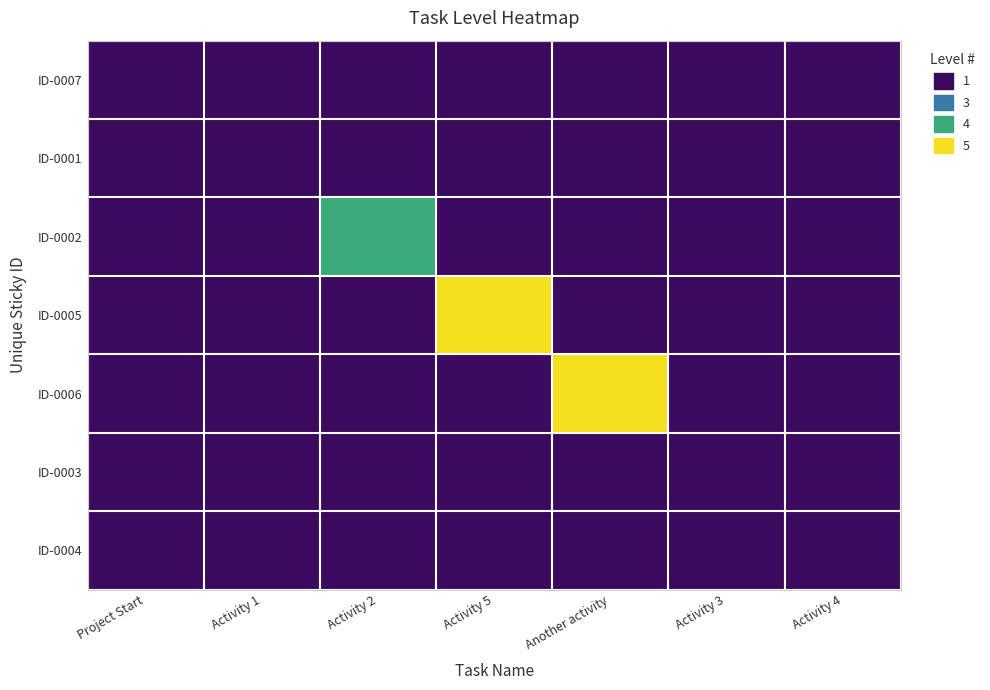

At how many categories does at least one series exceed 1?

3